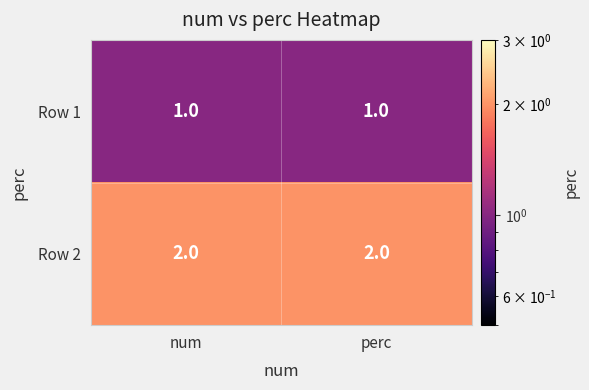

Which series has the largest total across all categories?

Row 2